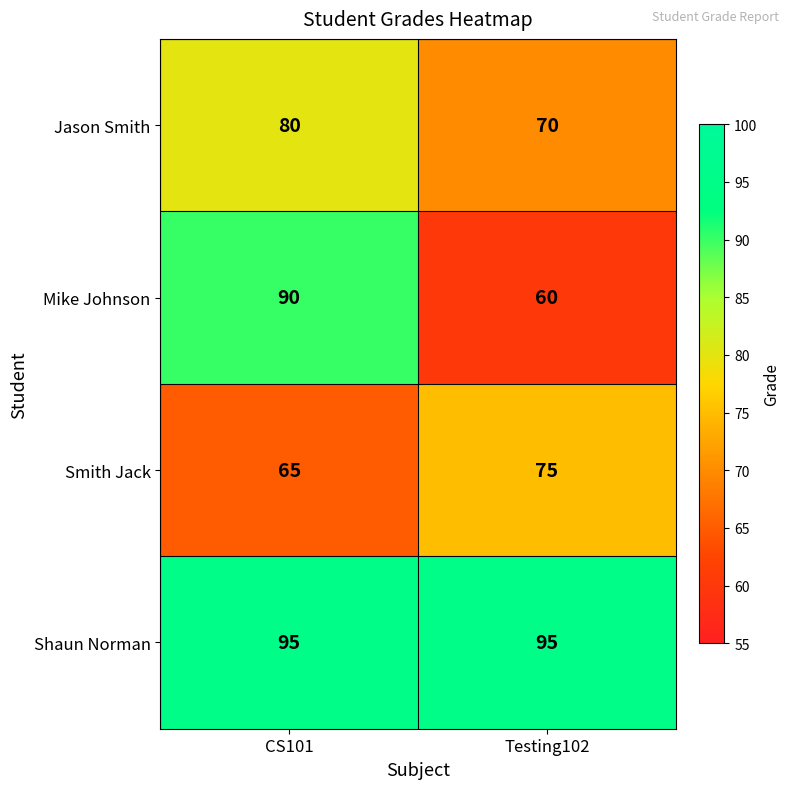

Is the value of Smith Jack at Testing102 greater than the value of Jason Smith at Testing102?

Yes